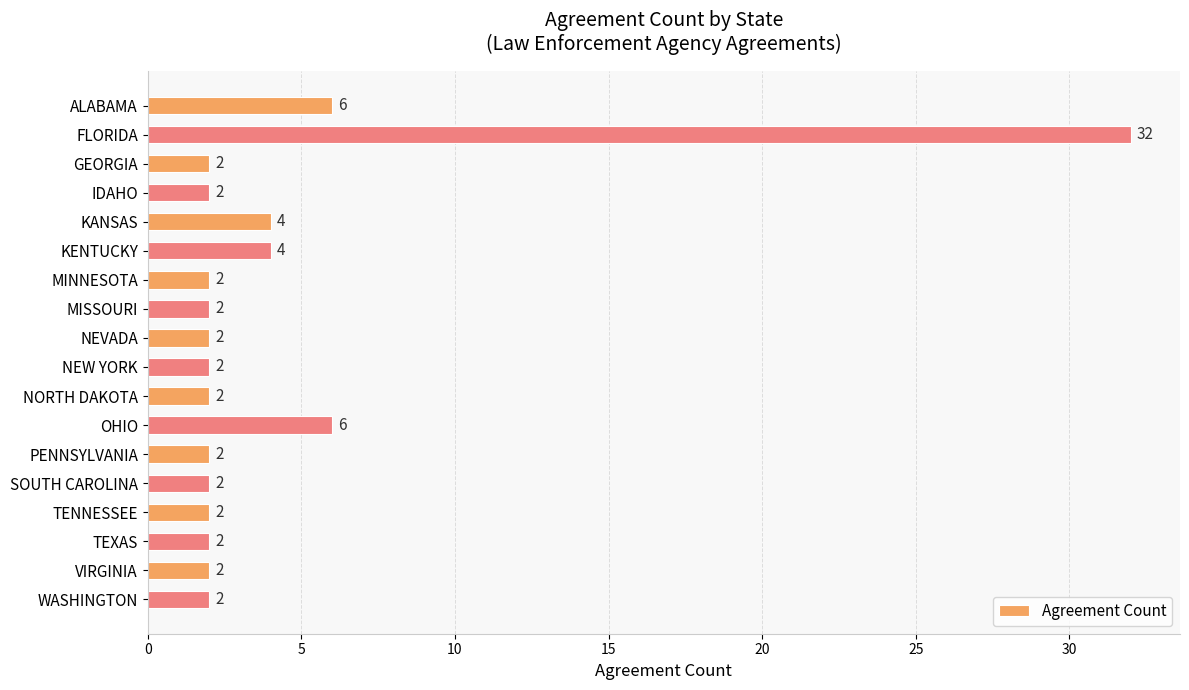

Is it true that the value at WASHINGTON is 2?

True